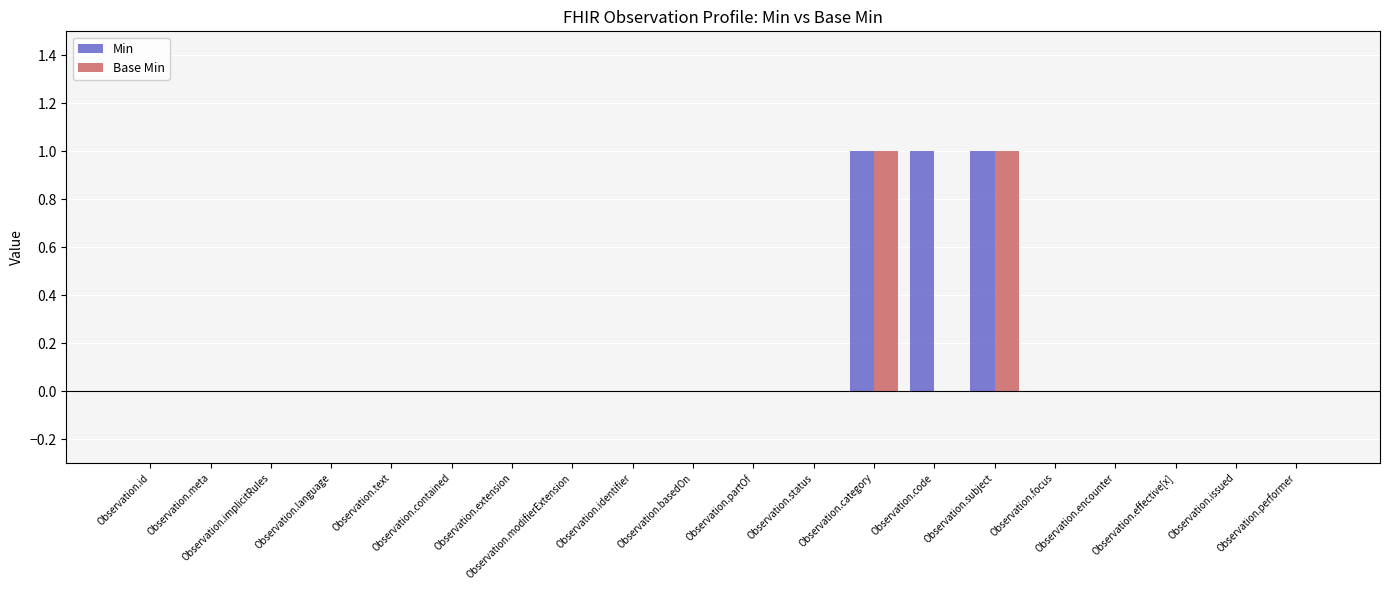

What is the sum of all Min values?

3